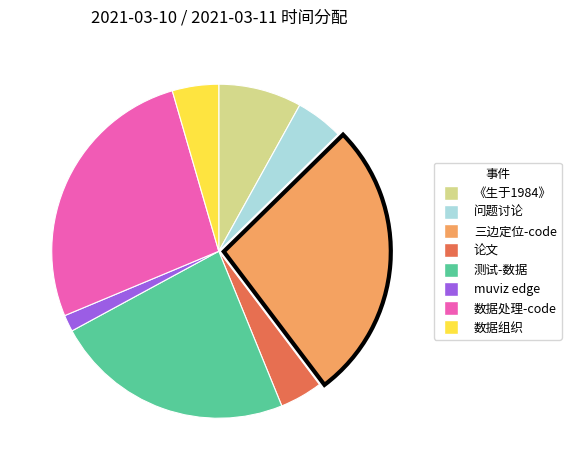

What is the ratio of the value at muviz edge to the value at 数据组织?

0.4